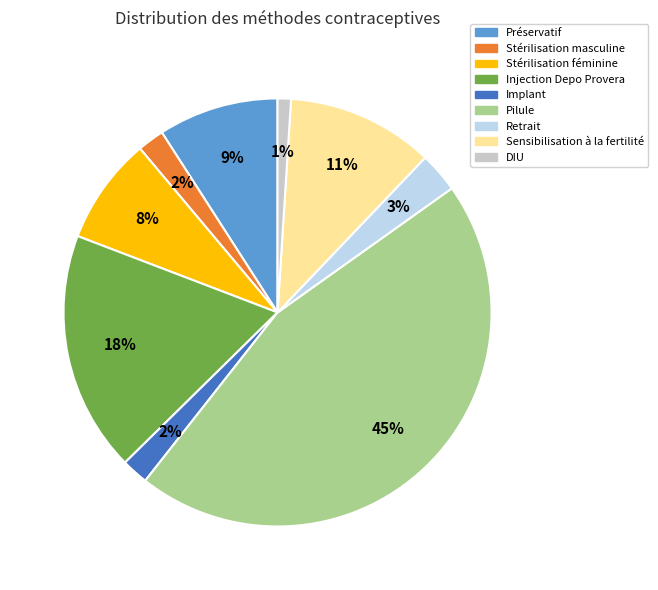

What is the largest slice in the pie chart?

Pilule